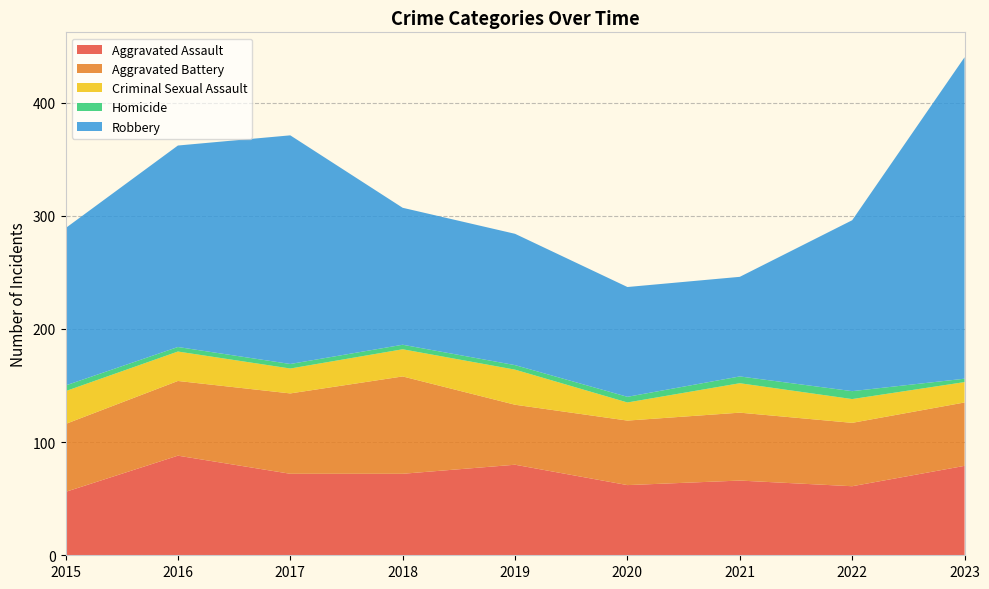

Reading left to right, transcribe all the data shown in this chart.

Aggravated Assault: 56	88	72	72	80	62	66	61	79
Aggravated Battery: 60	66	71	86	53	57	60	56	56
Criminal Sexual Assault: 29	26	22	24	31	16	26	21	18
Homicide: 5	4	4	4	4	5	6	7	3
Robbery: 139	178	202	121	116	97	88	151	284